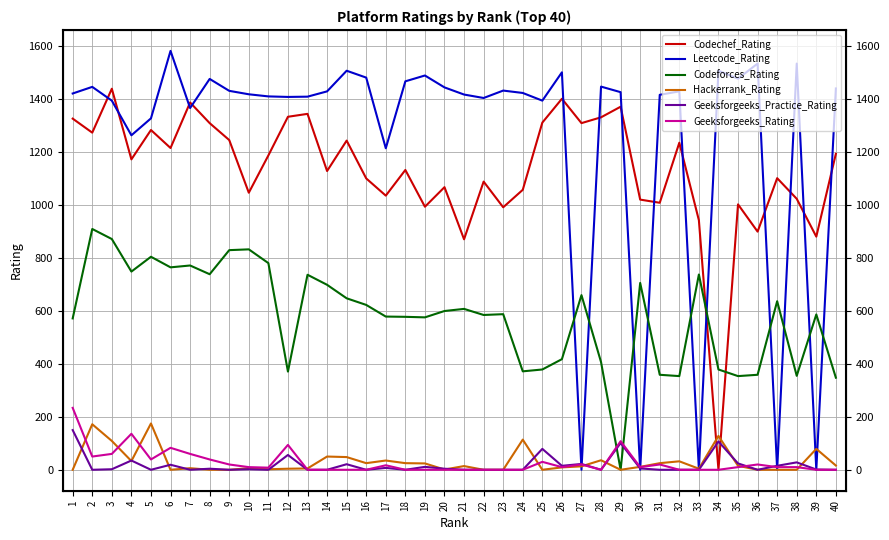

What are all the series names shown in the legend?

Codechef_Rating, Leetcode_Rating, Codeforces_Rating, Hackerrank_Rating, Geeksforgeeks_Practice_Rating, Geeksforgeeks_Rating